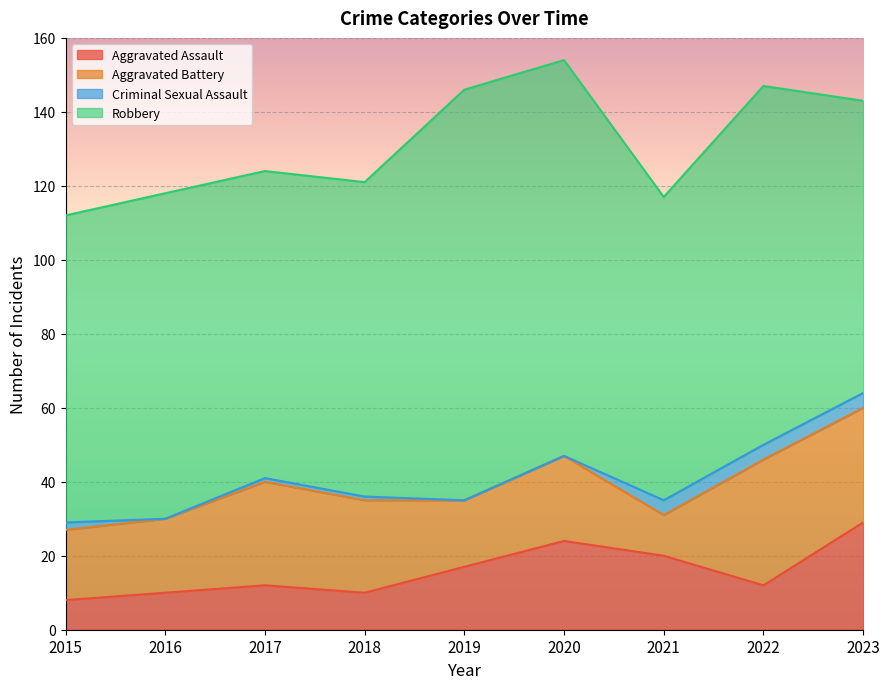

At which category does Aggravated Assault reach its first local valley?

2018